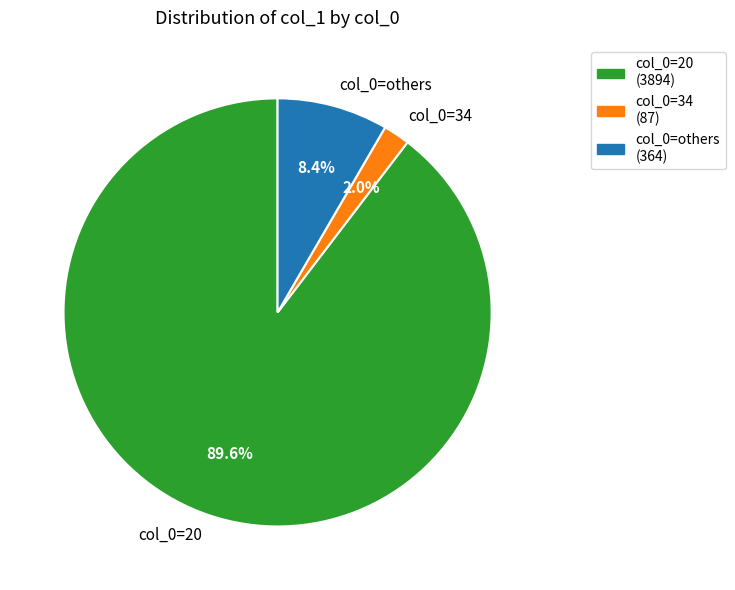

What percentage is NOT represented by col_0=others?

91.6%